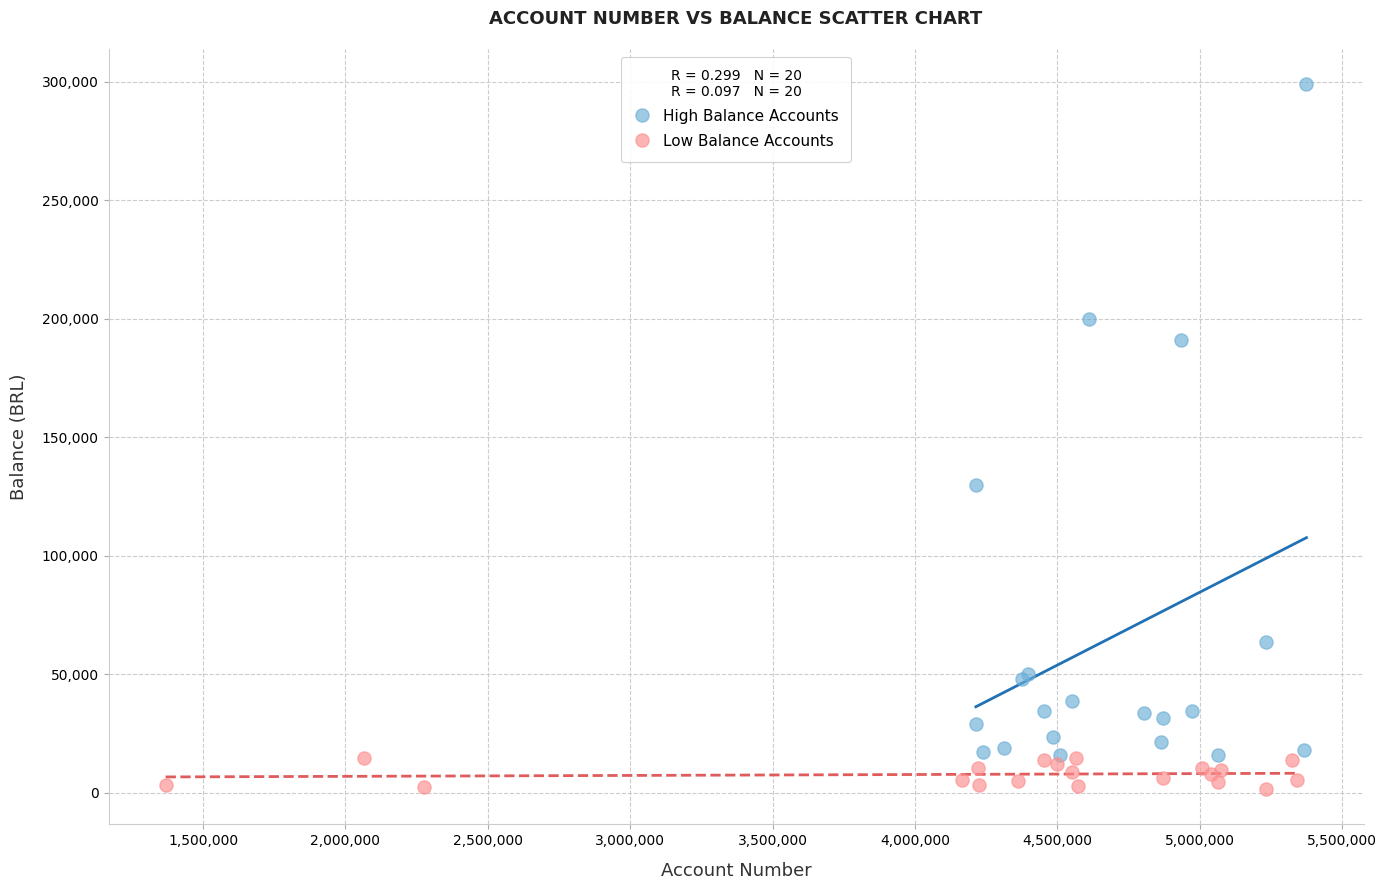

Which series contains the highest Y value?

High Balance Accounts